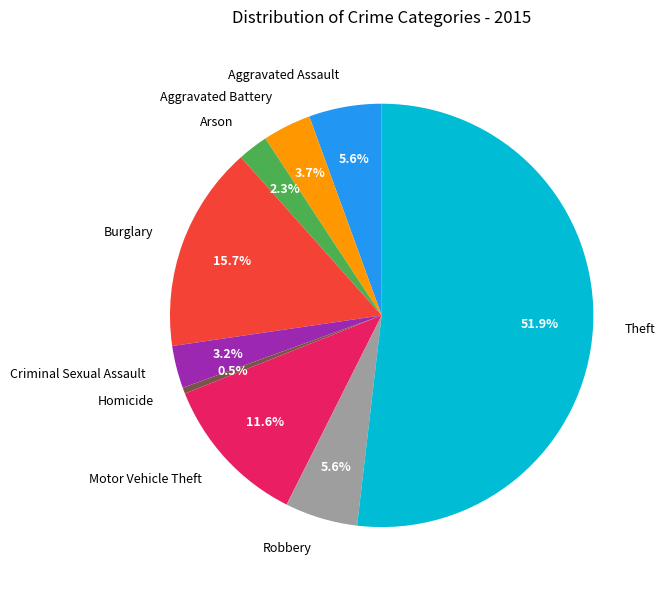

Is there a majority slice in this chart?

Yes